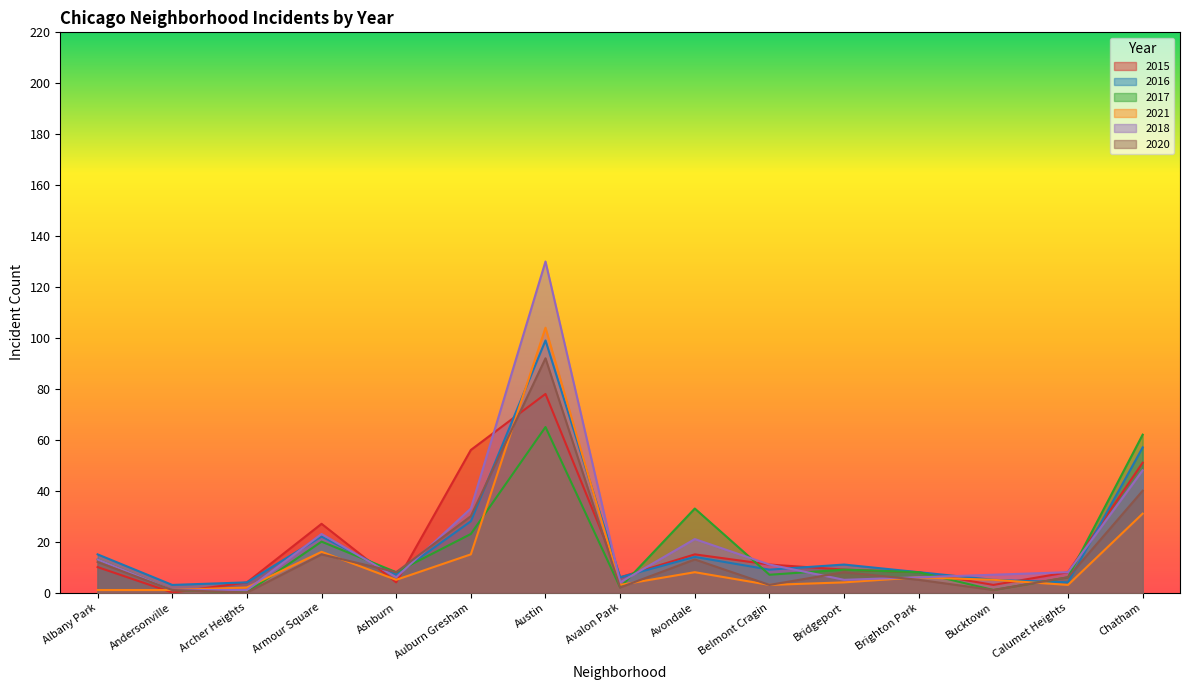

What is the value of the 2021 point at the 11th from the left?

4